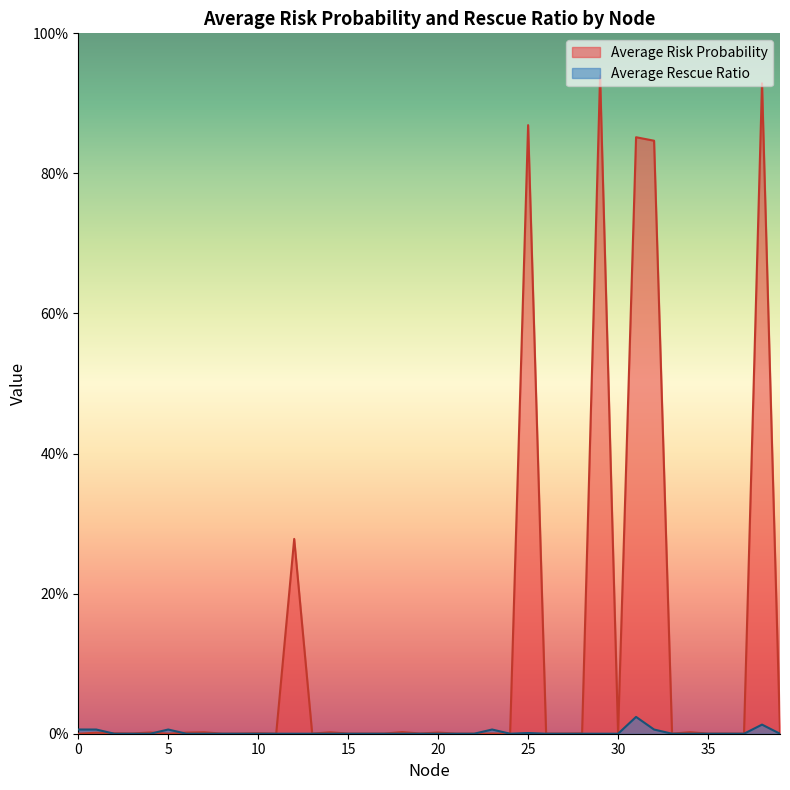

True or false: Average Risk Probability and Average Rescue Ratio intersect in this chart.

True